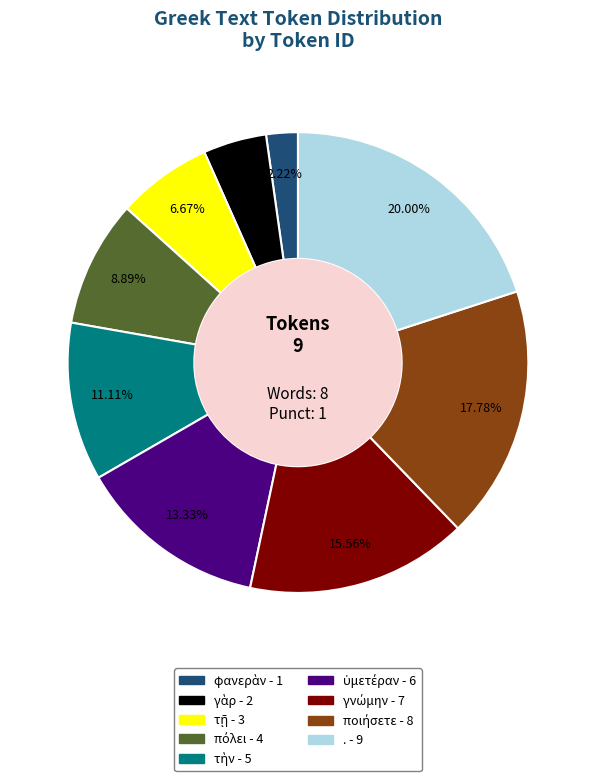

What is the largest slice in the pie chart?

.